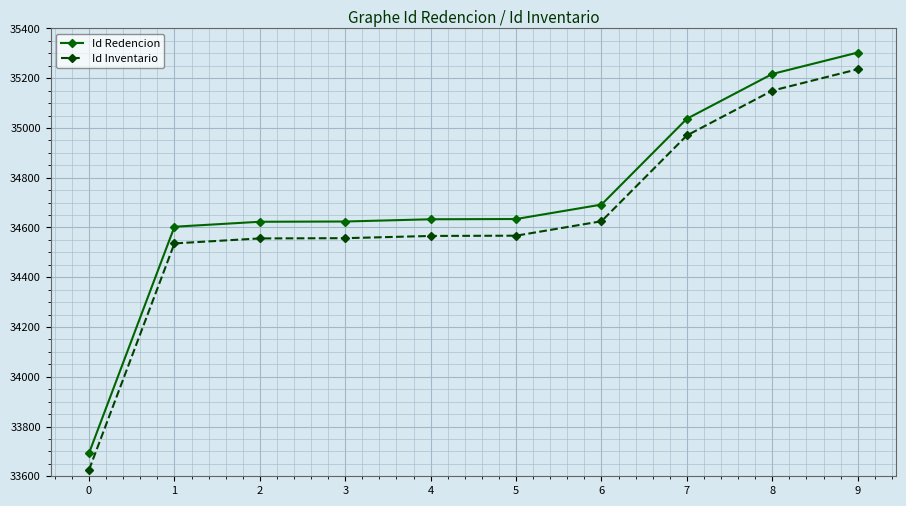

What is the highest value of the Id Inventario series?

35236